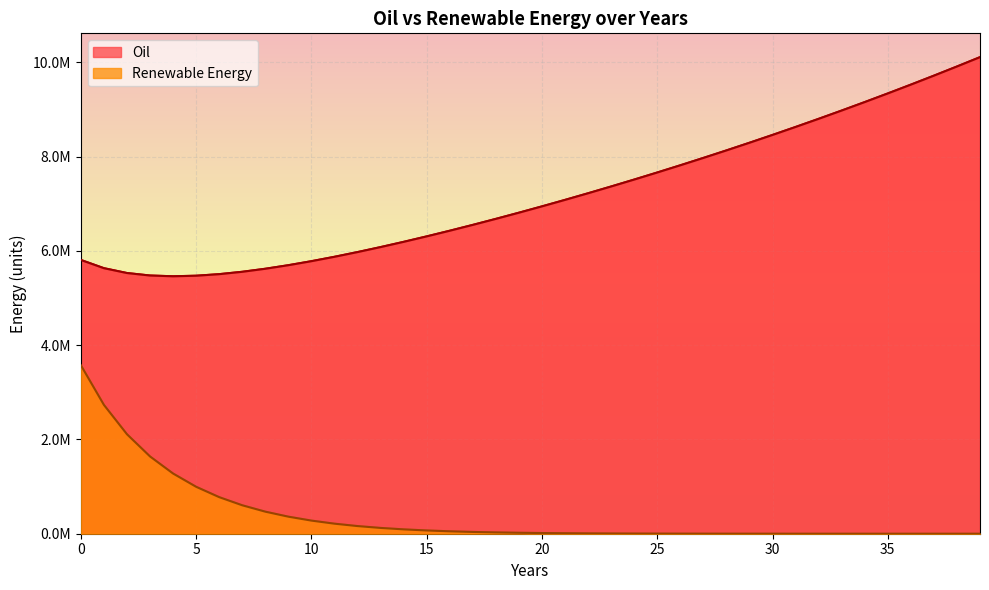

What are all the series names shown in the legend?

Oil, Renewable Energy